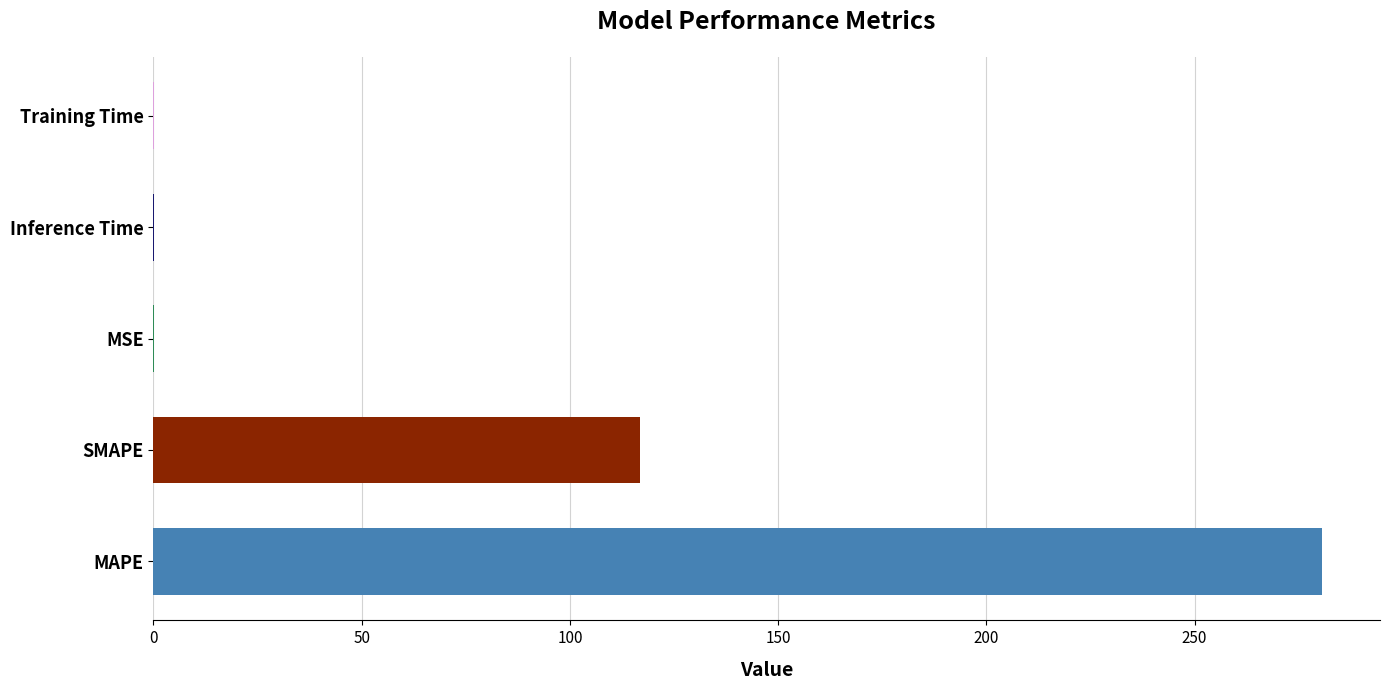

Reading top to bottom, transcribe all the data shown in this chart.

Training Time=0.1	Inference Time=0.1	MSE=0.1	SMAPE=116.8	MAPE=280.5